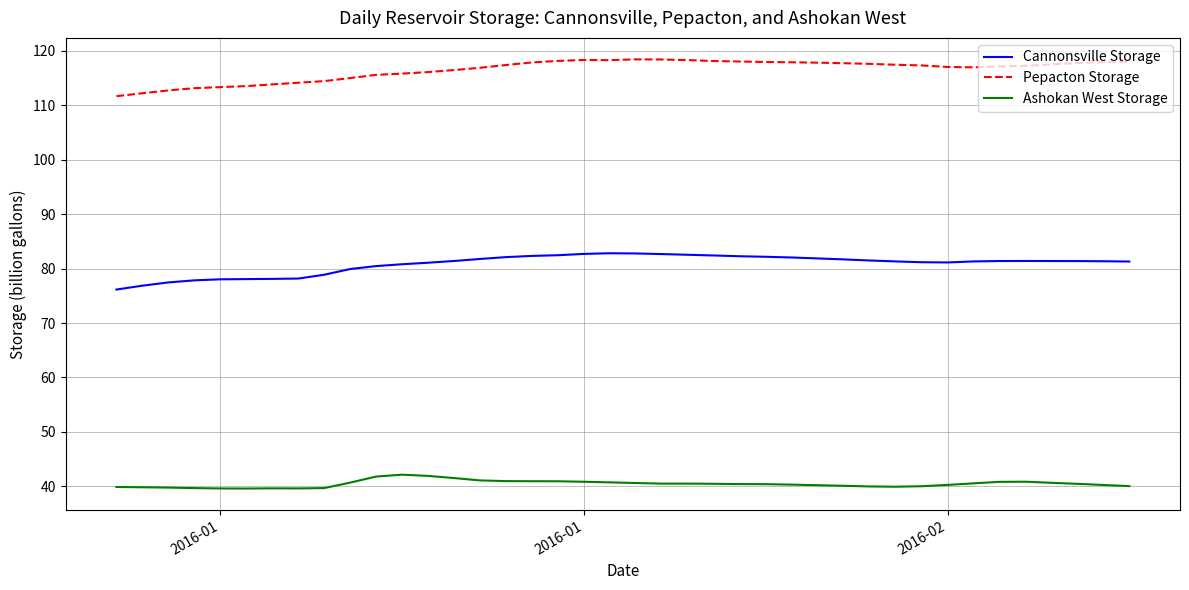

List the series in order of their overall mean, lowest first.

Ashokan West Storage, Cannonsville Storage, Pepacton Storage